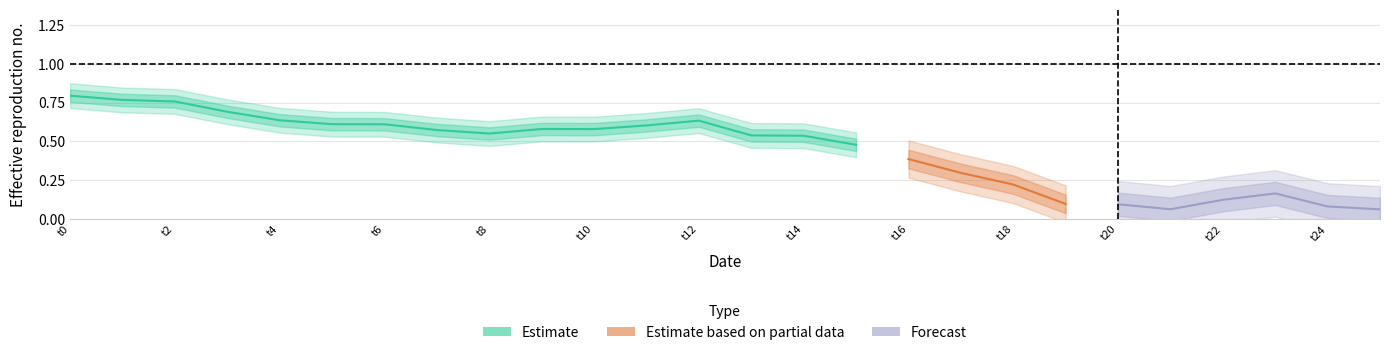

True or false: the data has more than 2 interior local peaks.

True